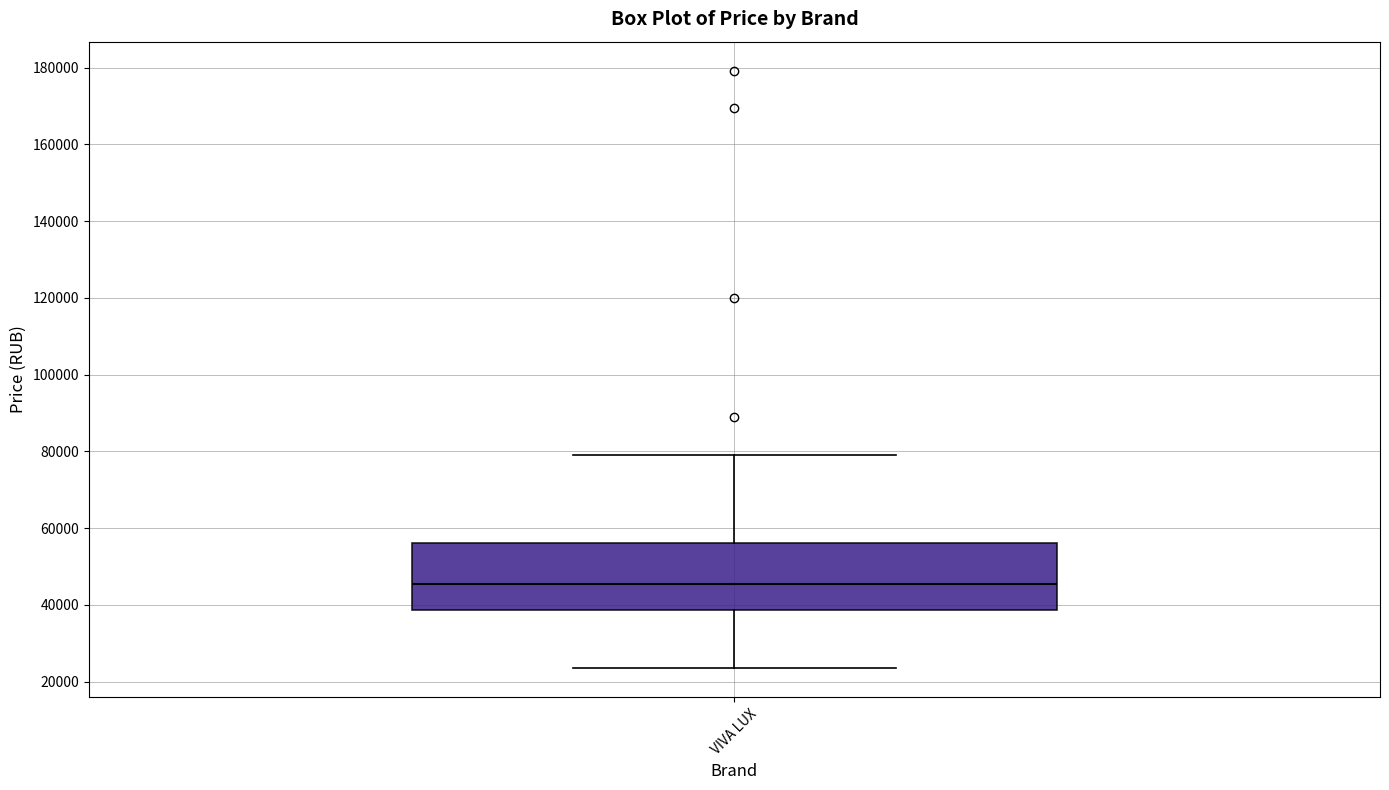

Read this box plot against the y-axis: the position of the median line, the range covered by the box, and the ends of both whiskers. The values are not printed on the chart, so give them approximately, as read against the axis.

median 46000, box 38000 to 56000, whiskers 24000 to 78000